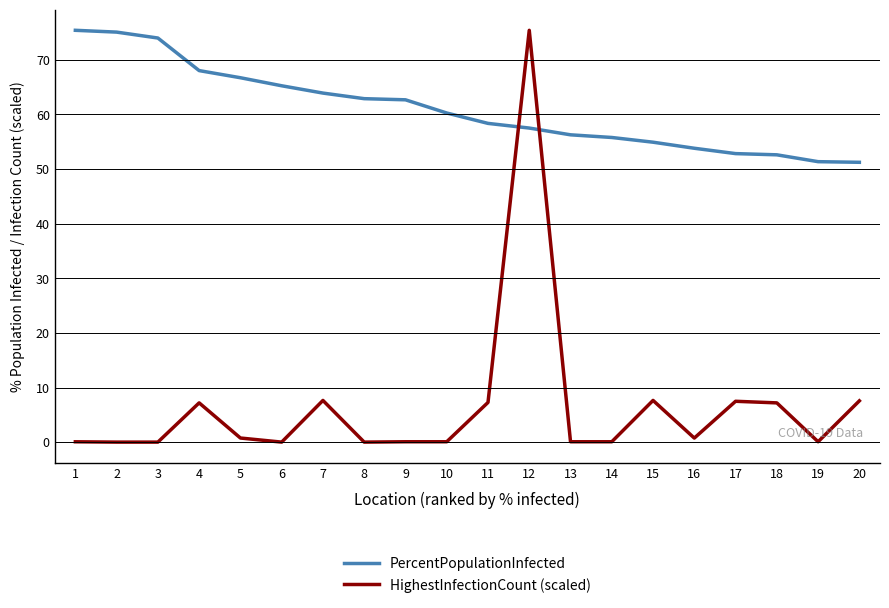

Does the chart have visible grid lines?

Yes